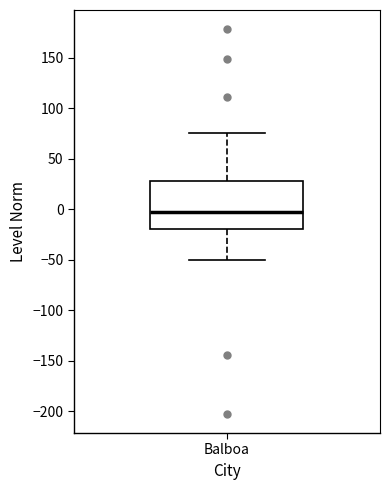

Read this box plot against the y-axis: the position of the median line, the range covered by the box, and the ends of both whiskers. The values are not printed on the chart, so give them approximately, as read against the axis.

median 0, box -20 to 30, whiskers -50 to 75